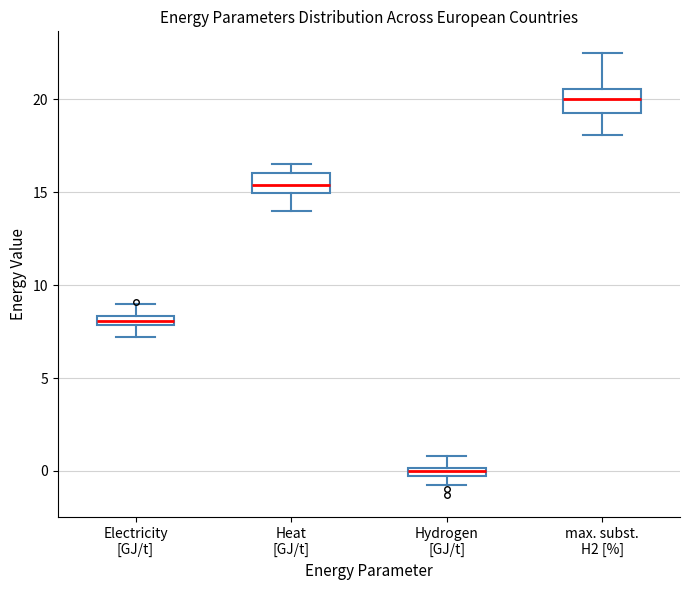

Where does the lower whisker of the box for Electricity [GJ/t] end on the y-axis? The values are not printed on the chart, so give them approximately, as read against the axis.

7.0